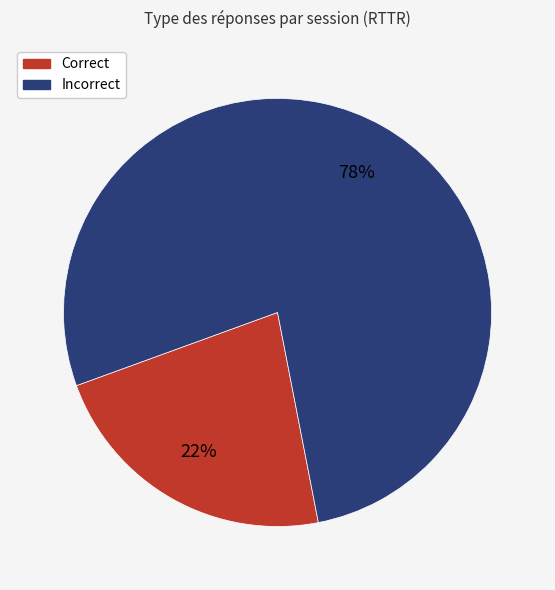

Does any single category account for the majority?

Yes